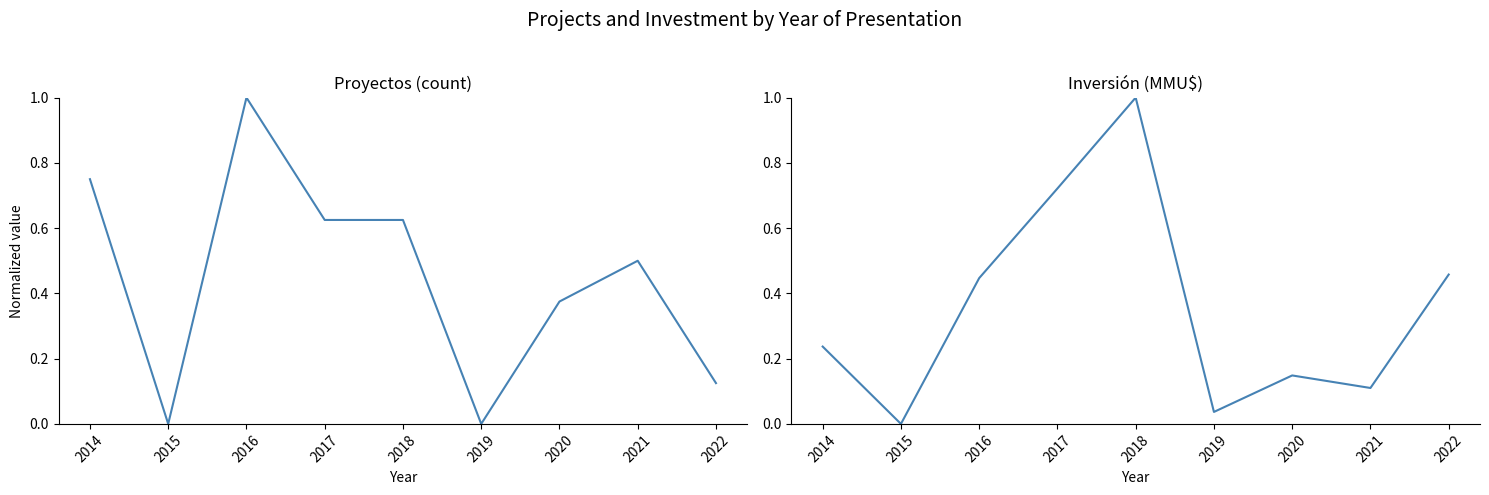

Reading right to left, extract all data points from this chart.

Proyectos (count): 0.1	0.5	0.4	0.0	0.6	0.6	1.0	0.0	0.8
Inversión total (MMU$): 0.5	0.1	0.1	0.0	1.0	0.7	0.4	0.0	0.2